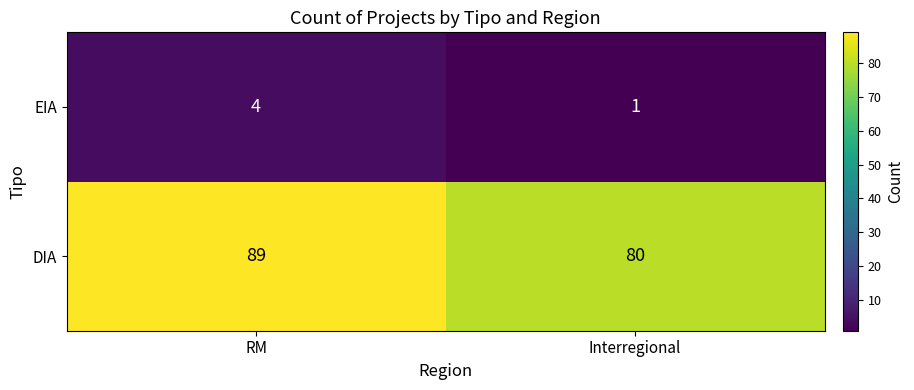

The EIA series shows 4 at RM. True or false?

True